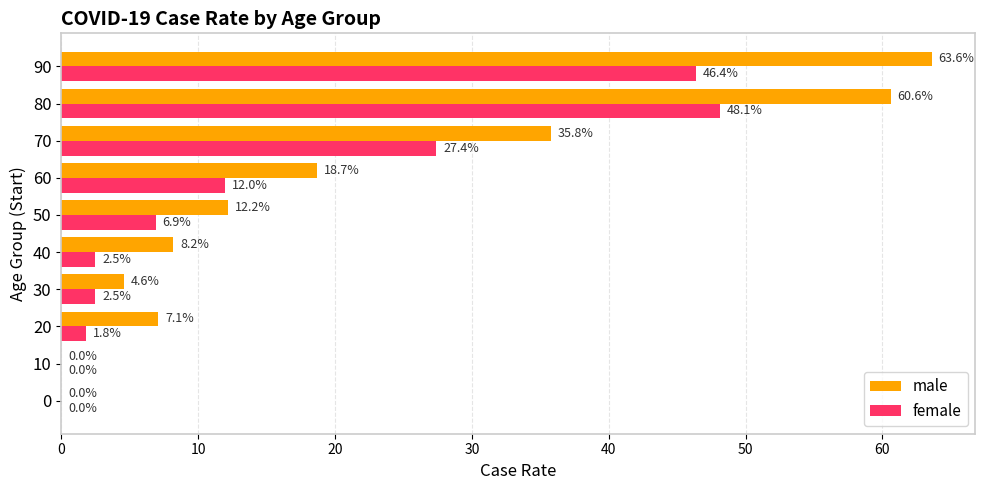

Where is female nearest to the value 24?

70